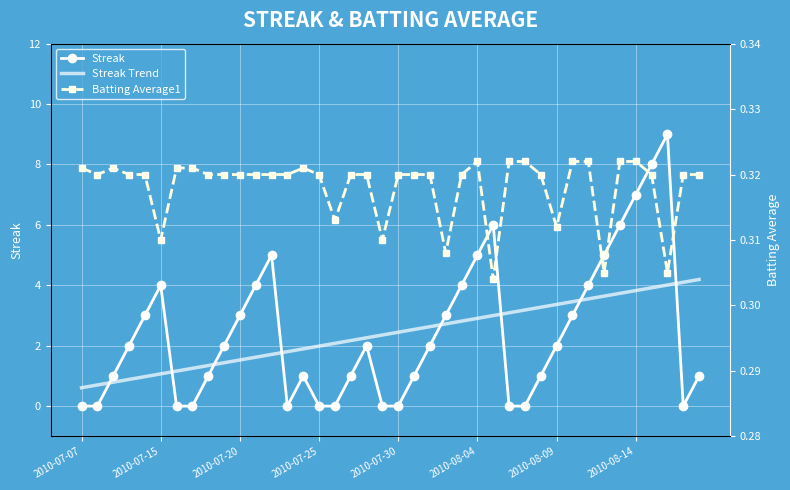

What is the highest value of the Streak series?

9.0